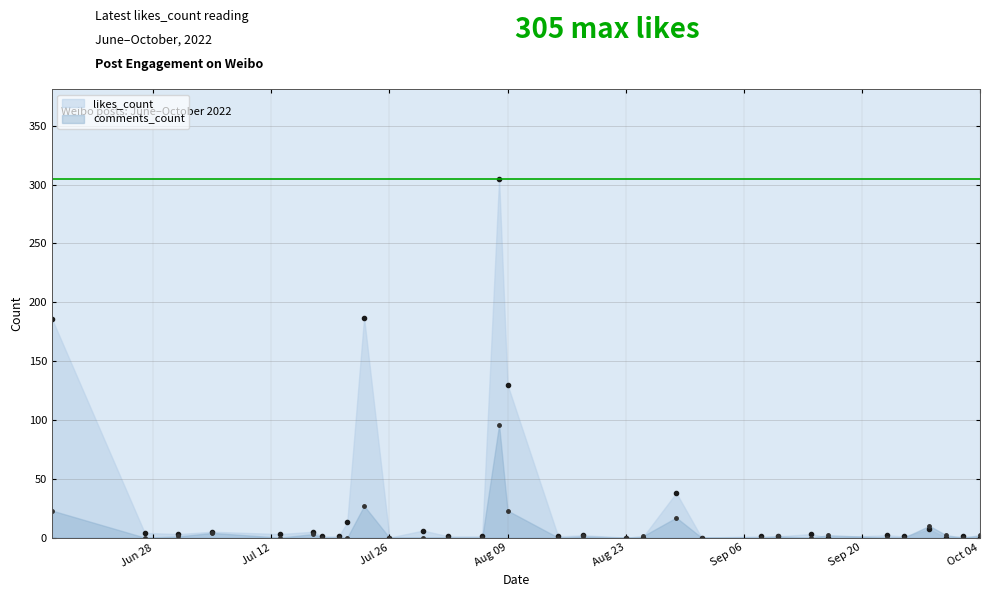

What is the average value of the comments_count series?

7